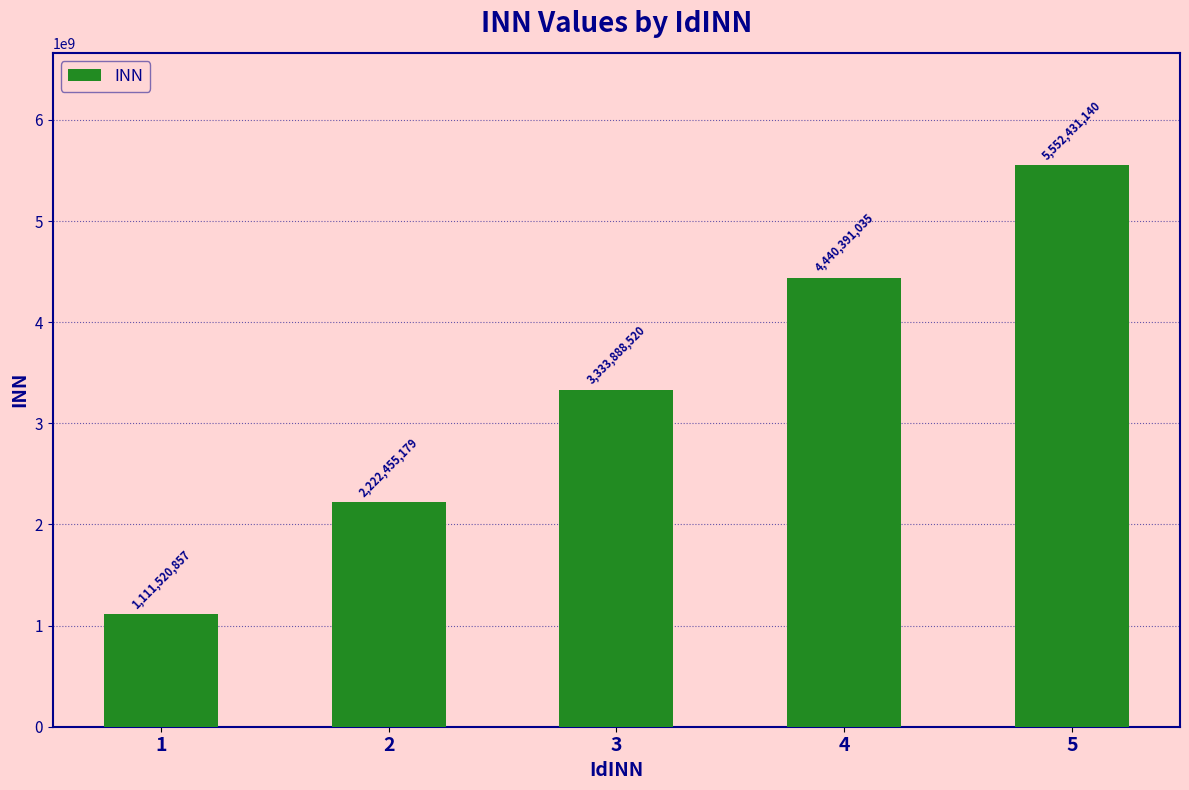

List the labels in order of value, largest first.

5, 4, 3, 2, 1